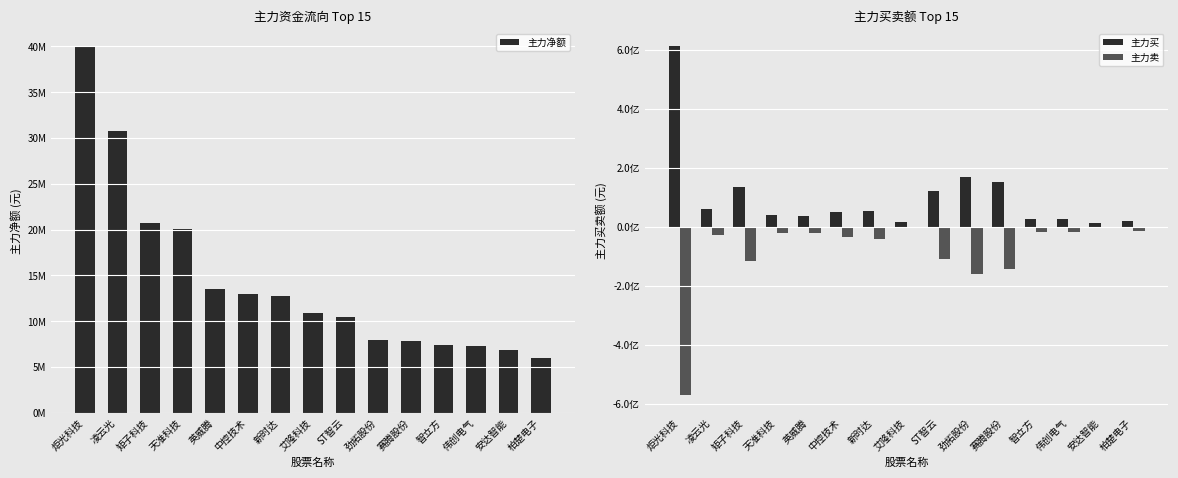

Where does the 主力卖 series first go above -28844808?

天准科技